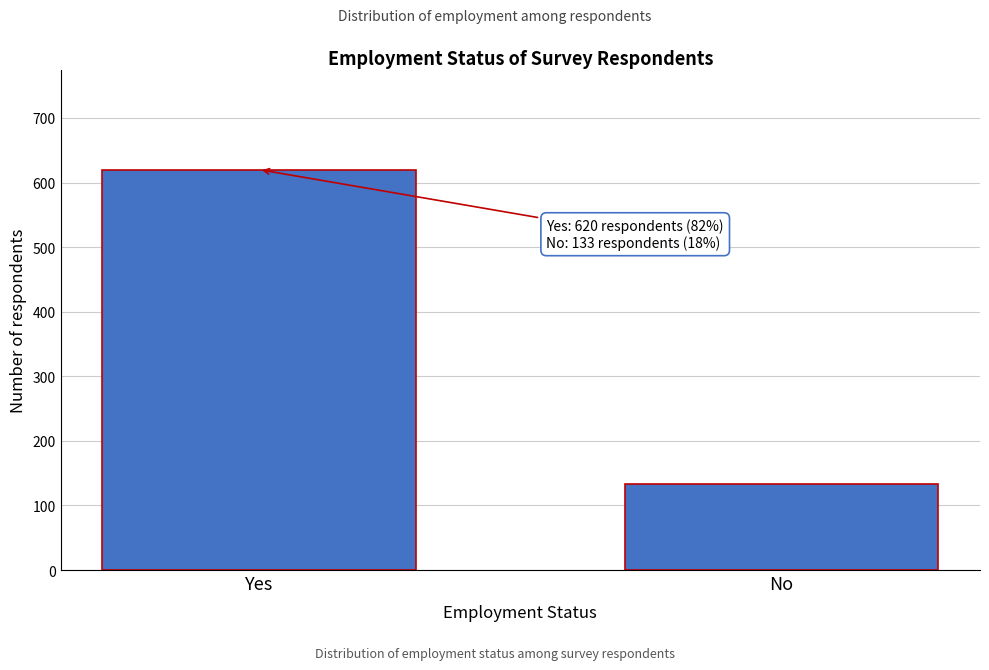

Reading right to left, list all the values displayed in this chart.

133	620